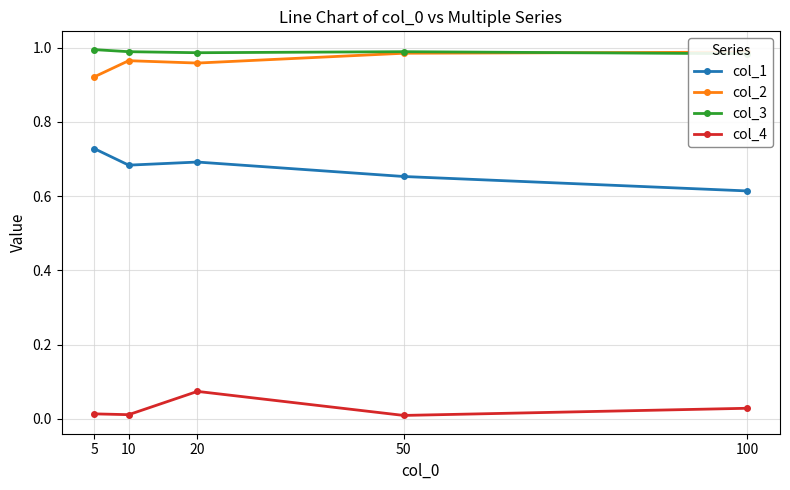

Which series has the widest spread of values?

col_1